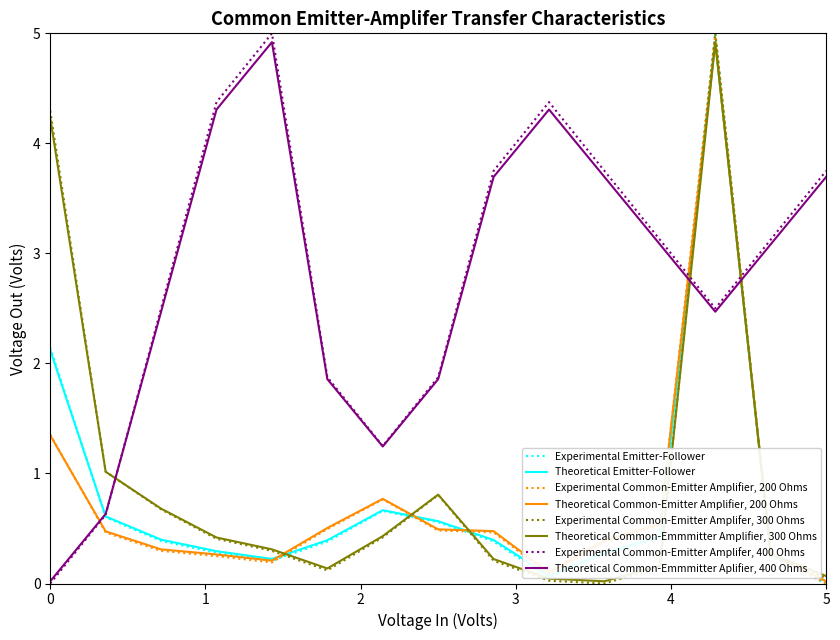

True or false: Experimental Common-Emitter Amplifer, 400 Ohms and Theoretical Common-Emmmitter Amplifier, 300 Ohms cross at least once.

True